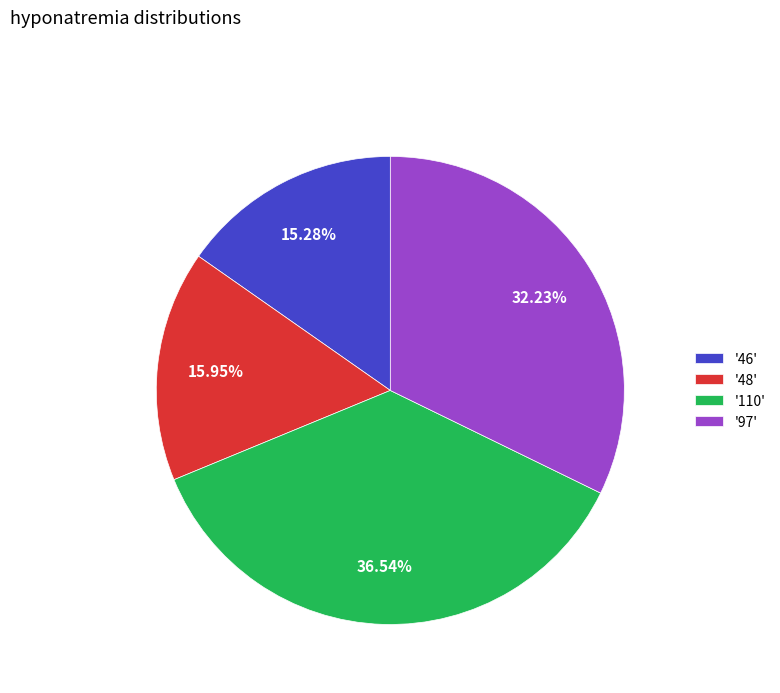

Does '97' account for over 50% of the chart?

No